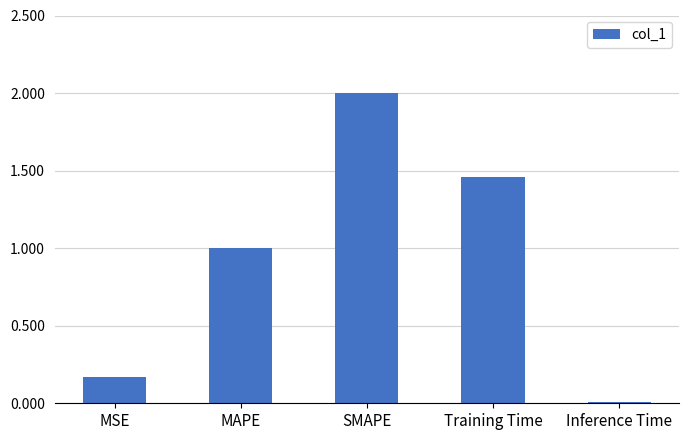

What is the sum of all values?

4.6